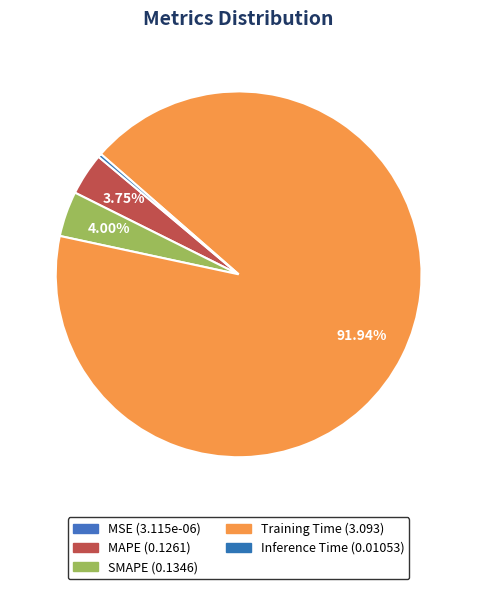

To the nearest percent, what is the combined percentage of MSE and SMAPE?

4%